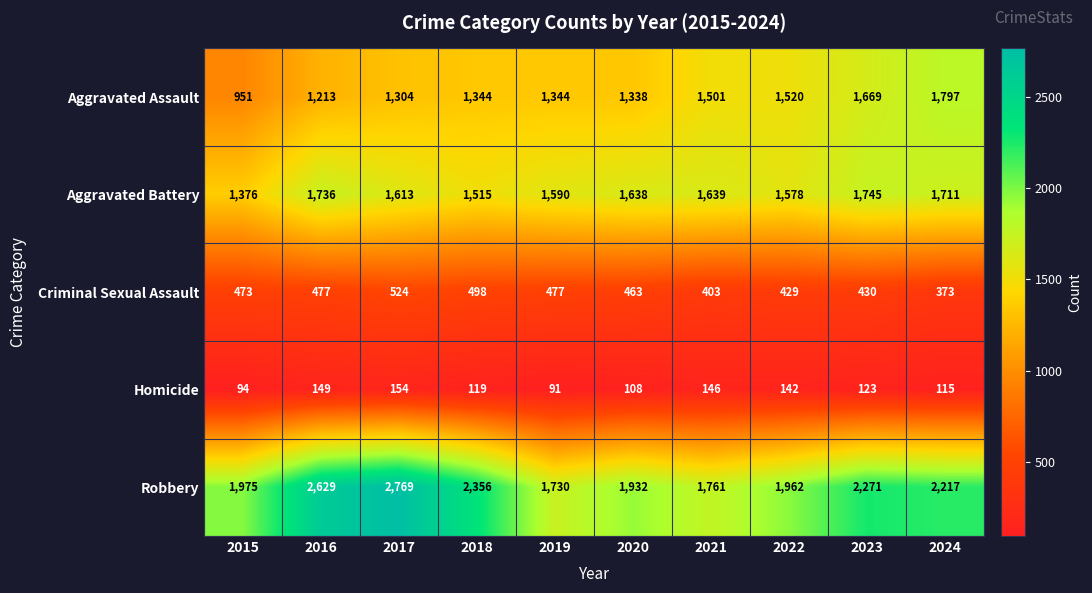

Which series changed the most between 2016 and 2024?

Aggravated Assault